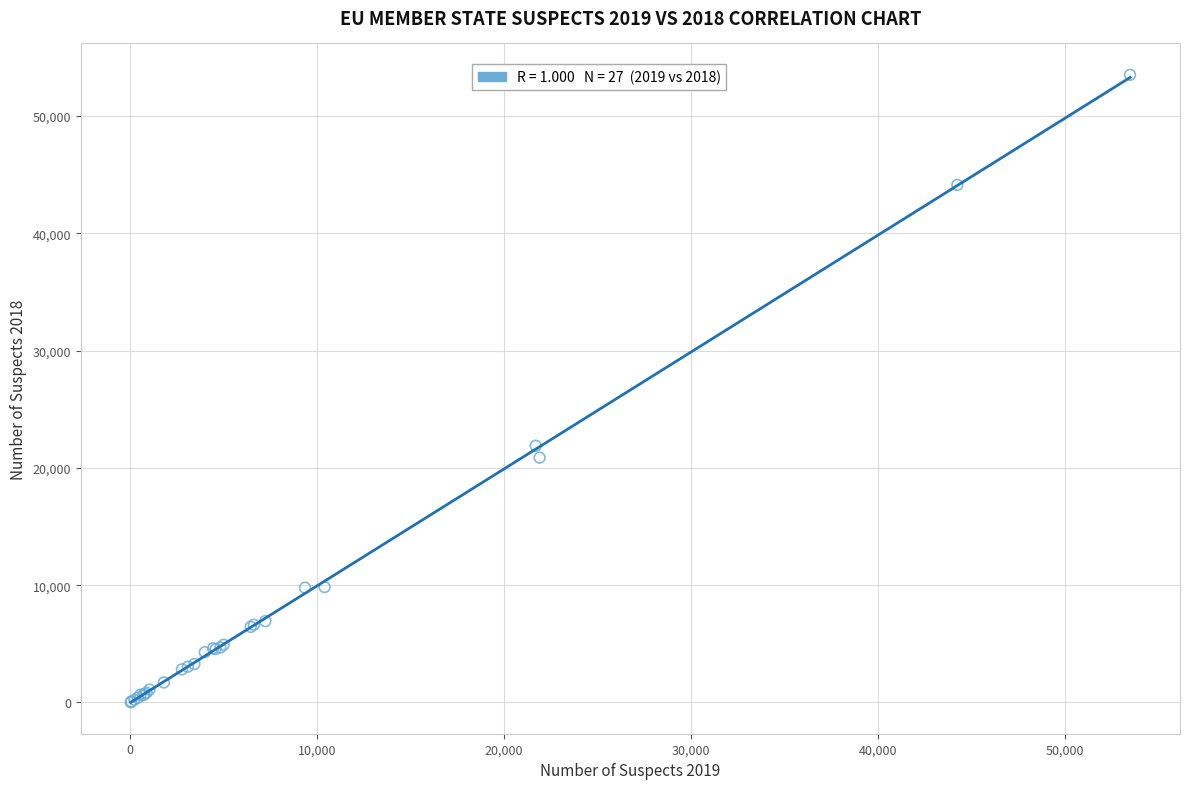

What Y value in the scatter plot is closest to 26769?

21887